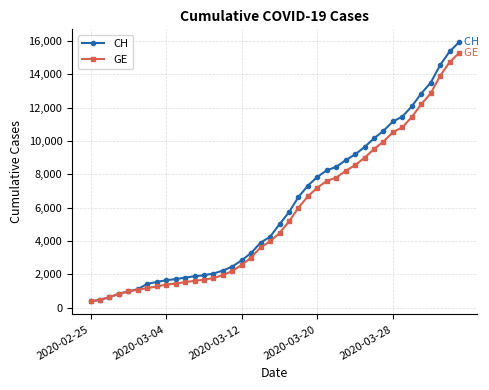

Is this an area chart (filled region under the line)?

No